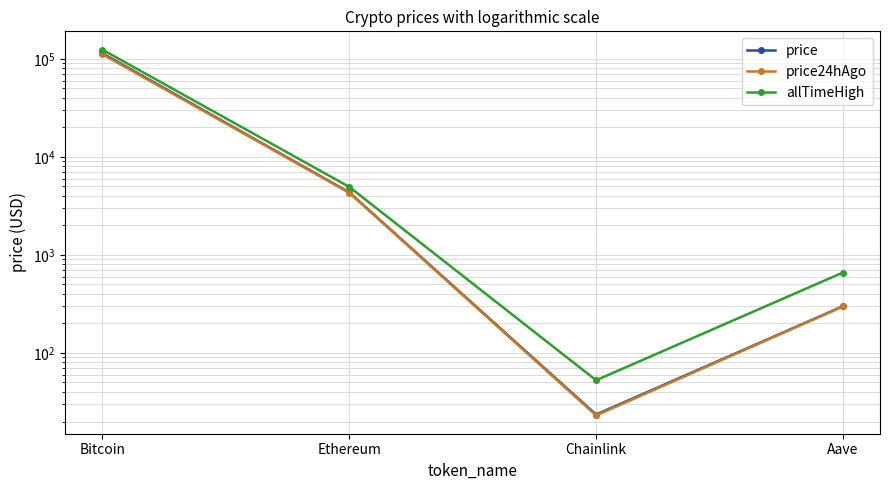

True or false: price and price24hAgo cross at least once.

False